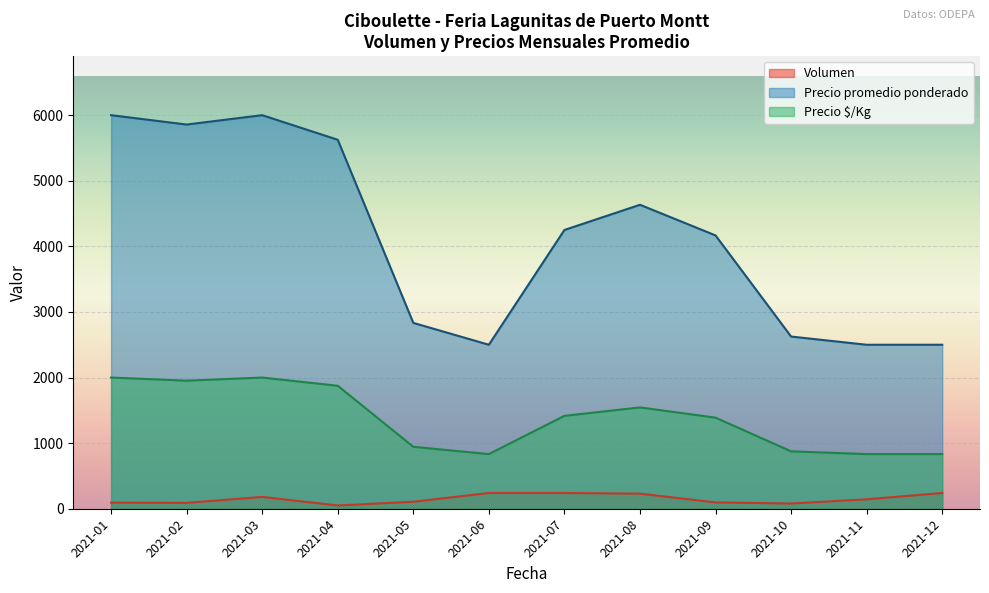

True or false: Precio $/Kg and Volumen intersect in this chart.

False